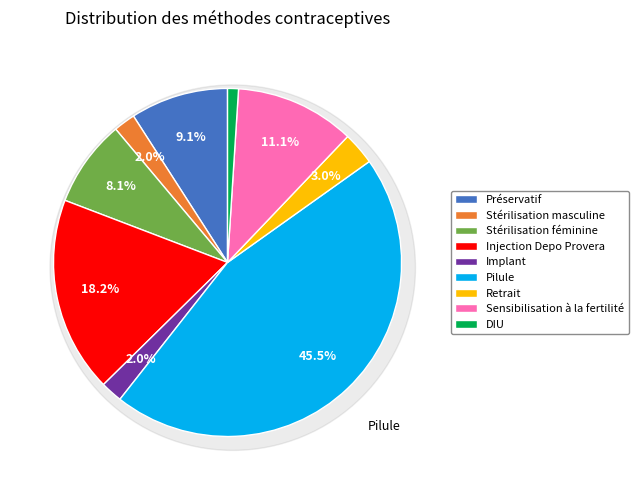

Is there any slice that represents more than half of the pie?

No